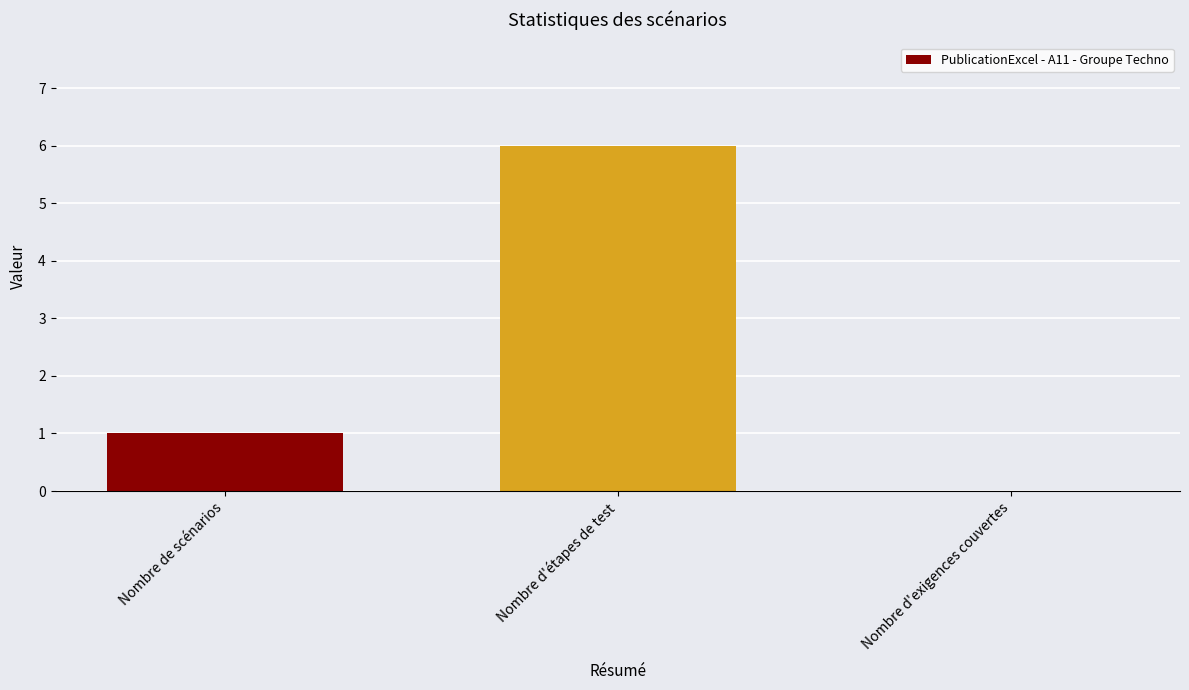

How many values are between 0 and 6?

3